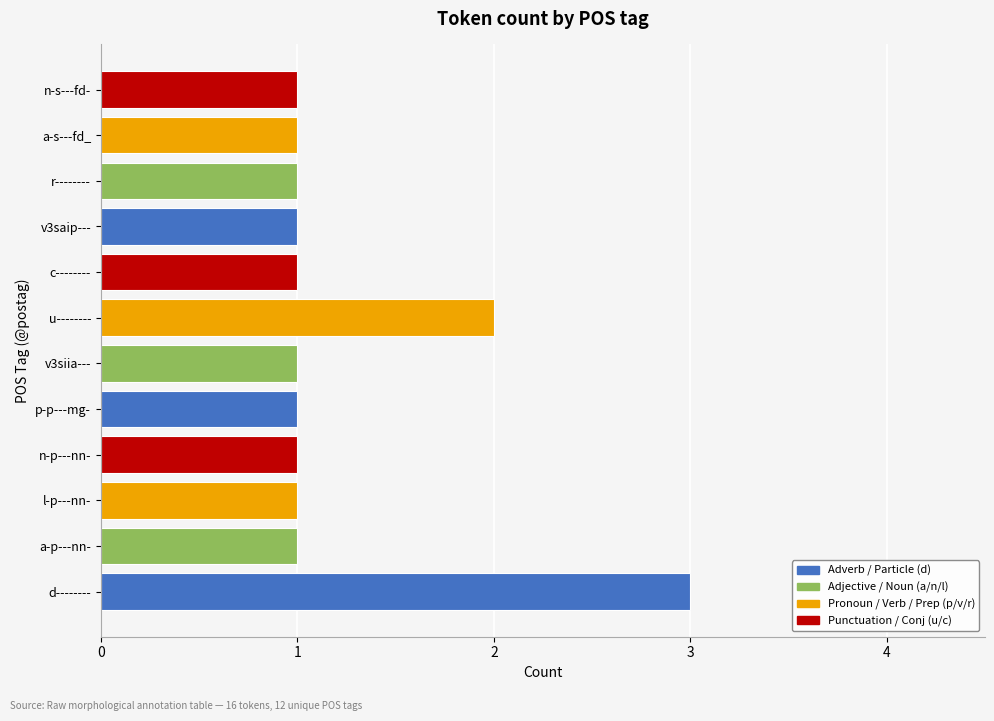

The value at r-------- is 1. True or false?

True